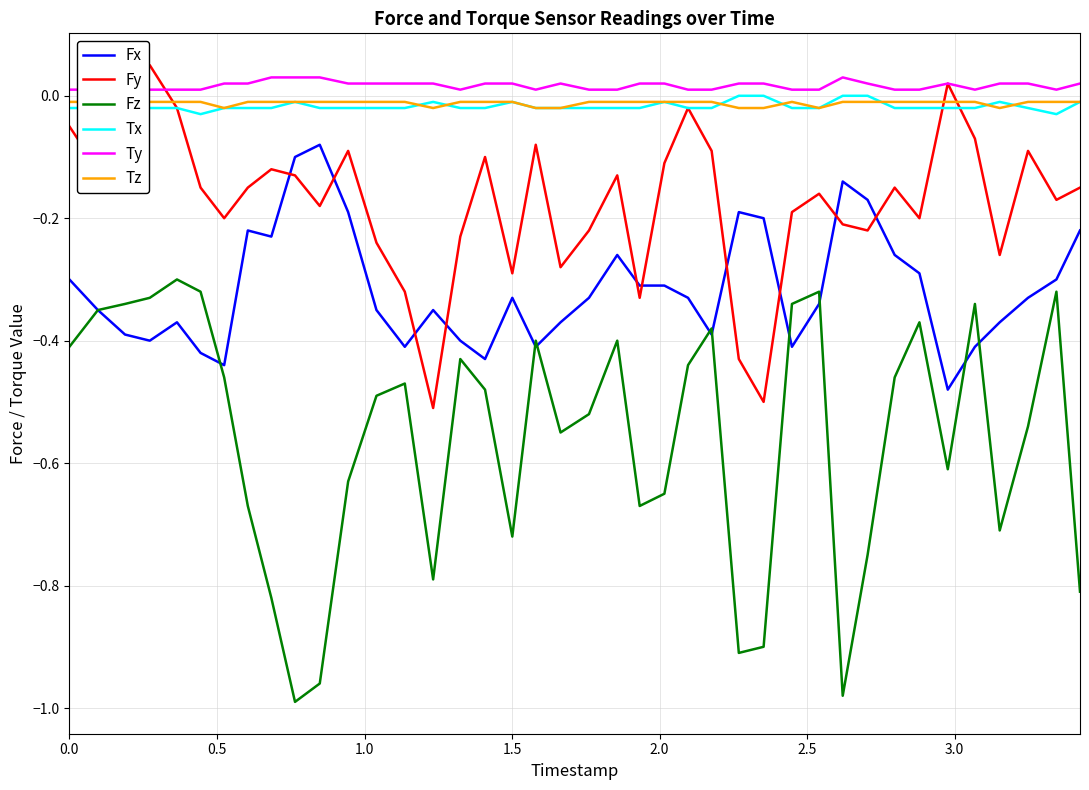

True or false: Tz has more than 0 points higher than both neighbors.

True